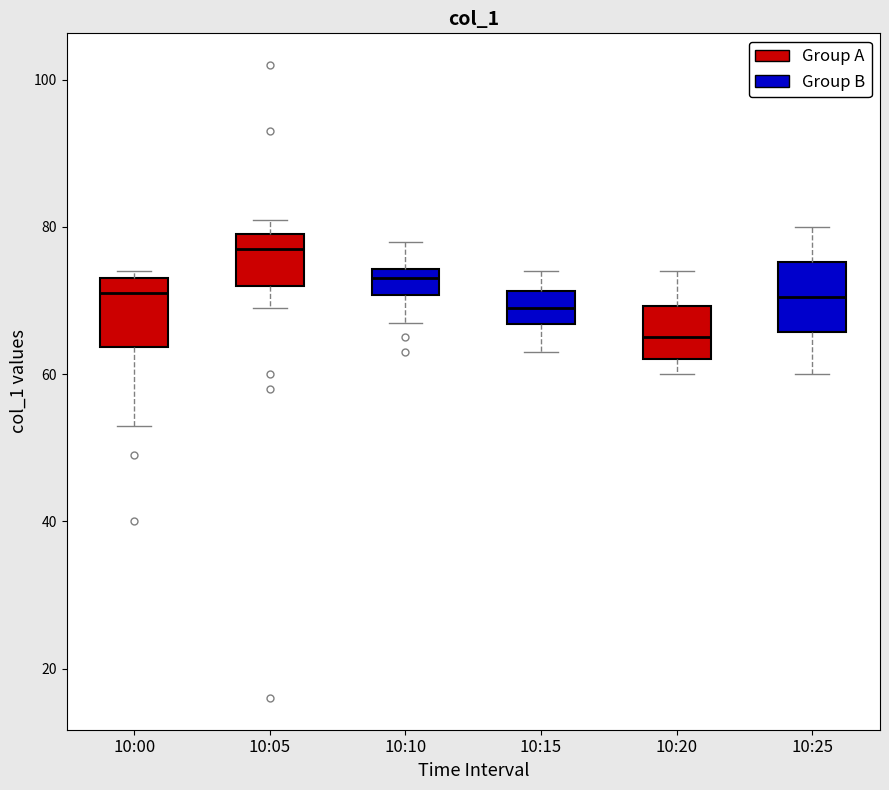

Reading left to right, read every box against the y-axis: the position of its median line, the range the box covers, and the ends of its whiskers. The values are not printed on the chart, so give them approximately, as read against the axis.

10:00: median 72, box 64 to 74, whiskers 54 to 74 (just above the box's upper edge)
10:05: median 78, box 72 to 80, whiskers 70 to 82
10:10: median 74 (inside the box), box 70 to 74, whiskers 68 to 78
10:15: median 70, box 66 to 72, whiskers 64 to 74
10:20: median 66, box 62 to 70, whiskers 60 to 74
10:25: median 70, box 66 to 76, whiskers 60 to 80